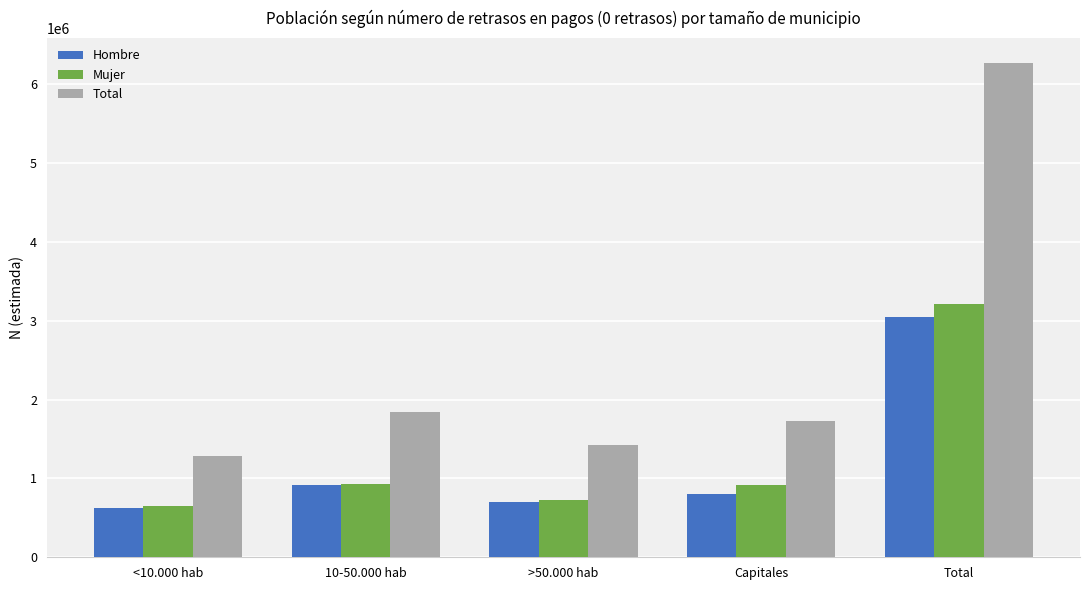

Does the chart contain stacked bars?

No